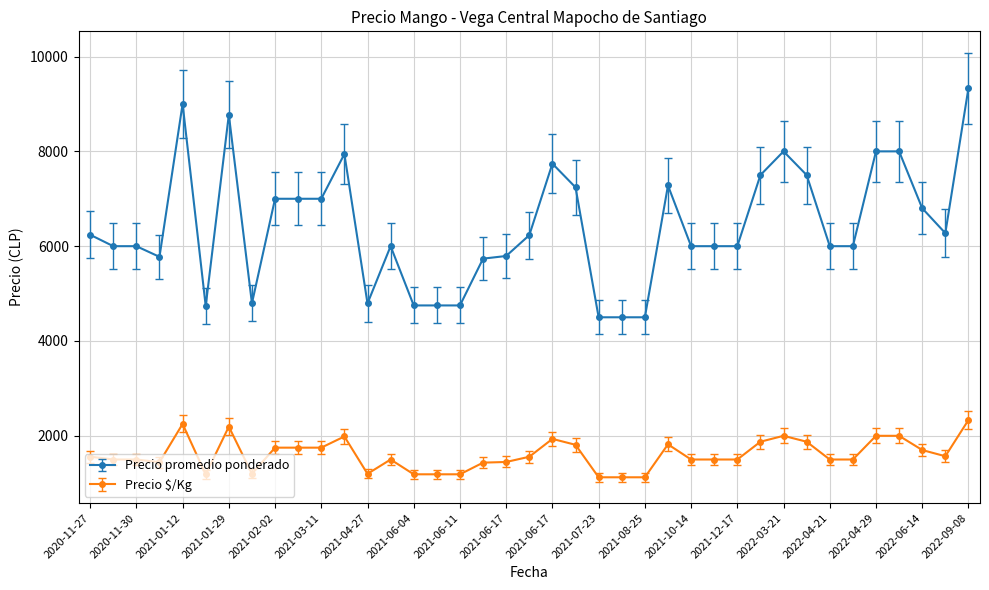

What is the difference between the second highest and second lowest values in the Precio promedio ponderado series?

4500